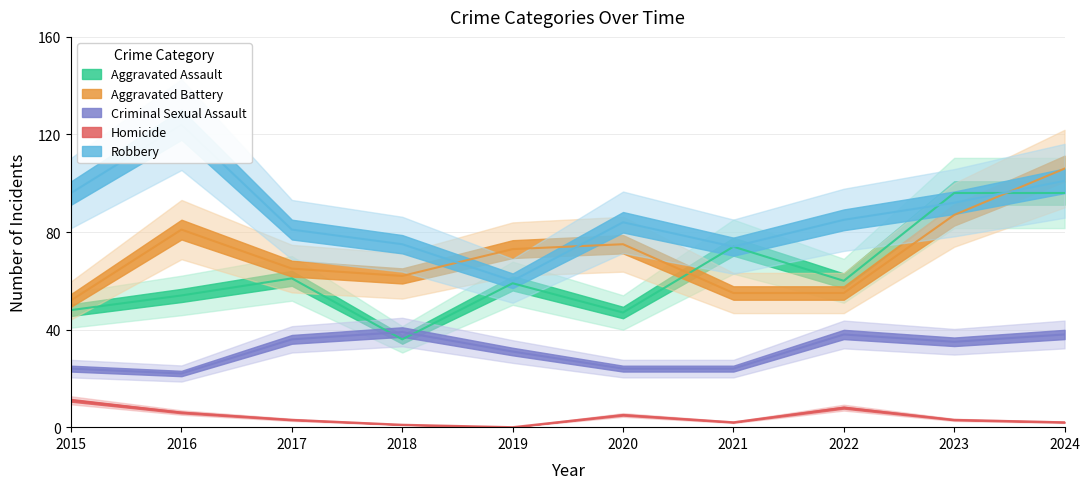

List the labels in order of Criminal Sexual Assault value, smallest first.

2016, 2015, 2020, 2021, 2019, 2023, 2017, 2022, 2024, 2018